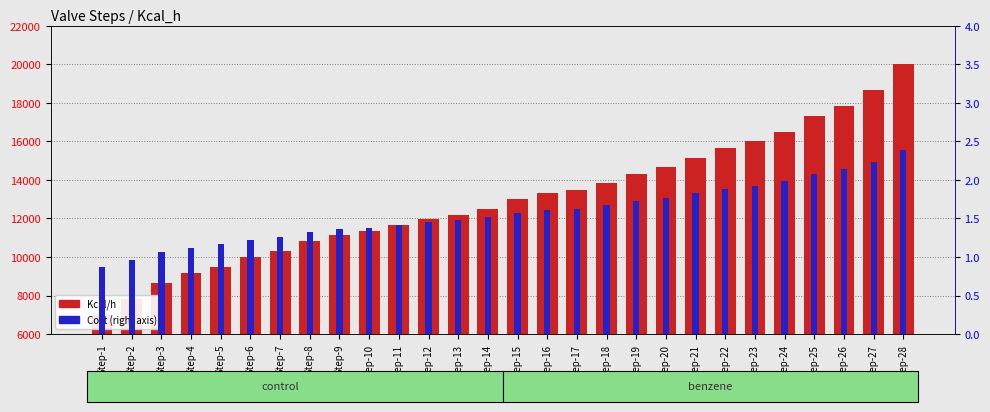

What is the smallest value displayed?

0.9